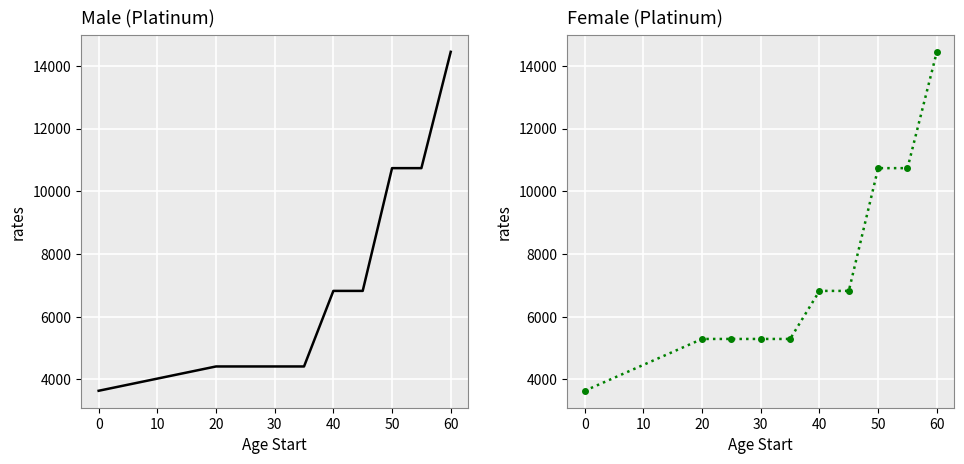

What is the minimum value for Male (Platinum)?

3634.3